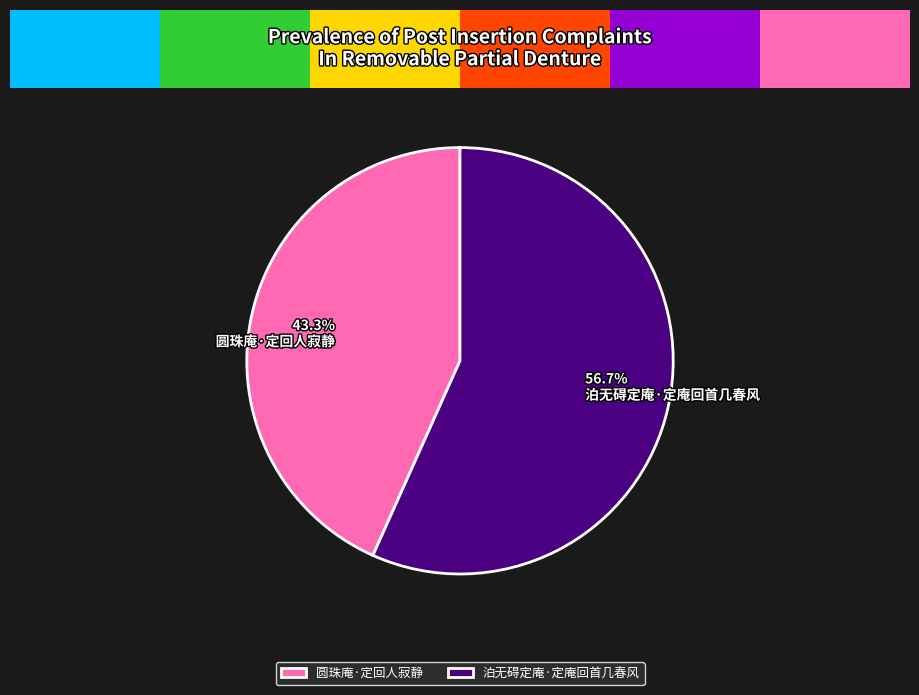

The 泊无碍定庵·定庵回首几春风 slice represents 50% of the pie. True or false?

False